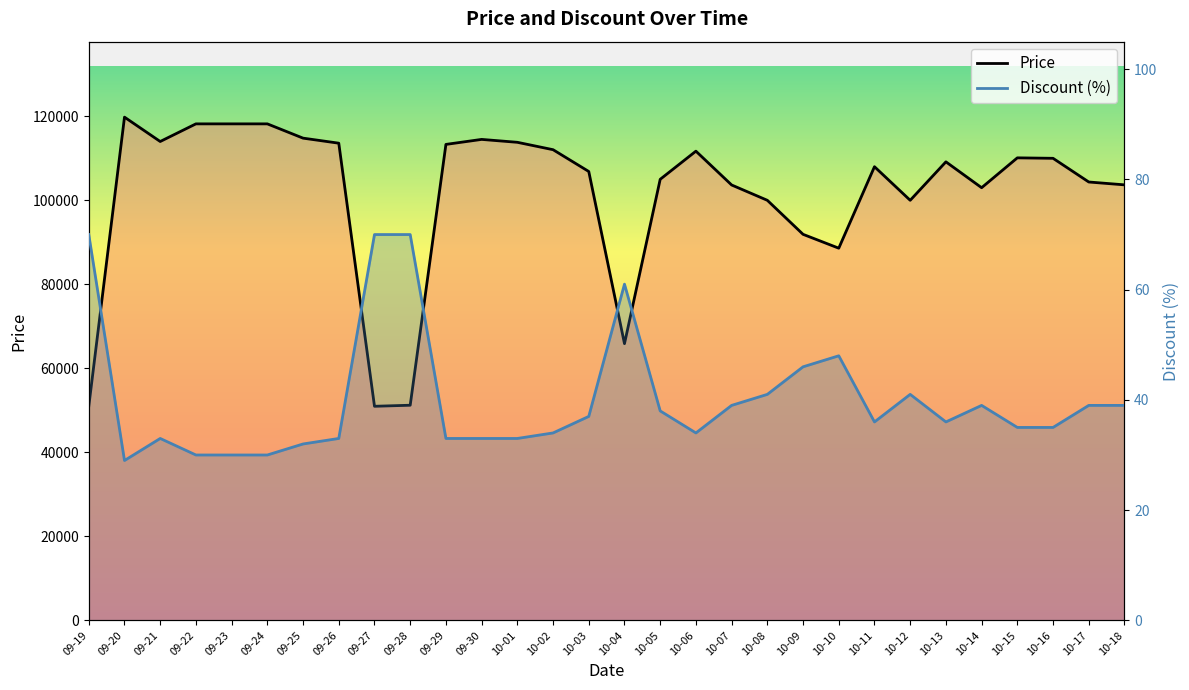

Which category has the lowest value across all series?

09-20